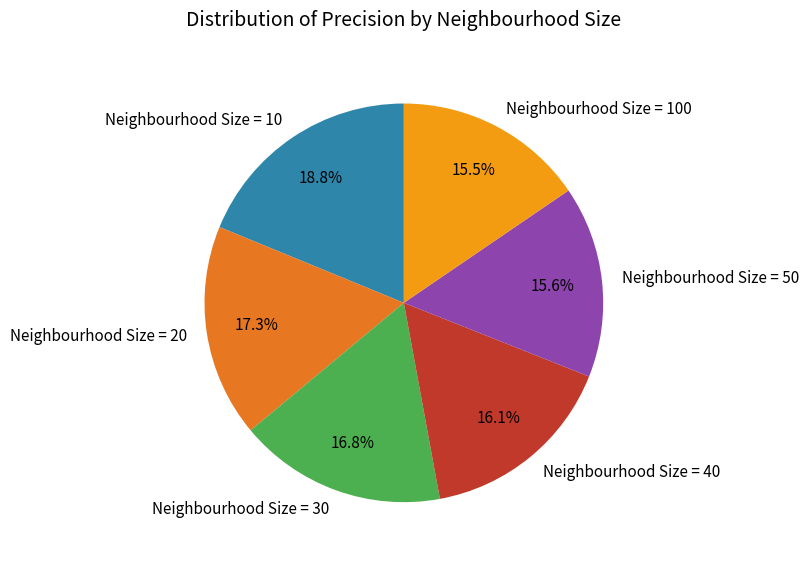

To the nearest percent, what percentage of the pie is Neighbourhood Size = 50?

16%